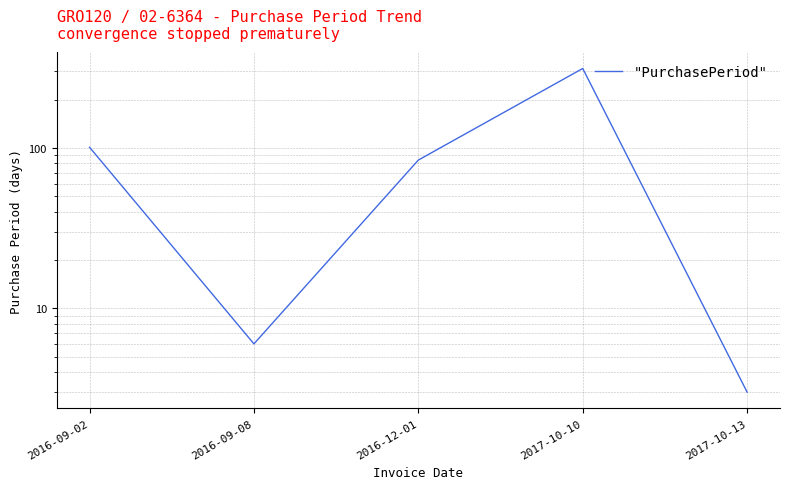

List the labels in order of value, largest first.

2017-10-10, 2016-09-02, 2016-12-01, 2016-09-08, 2017-10-13